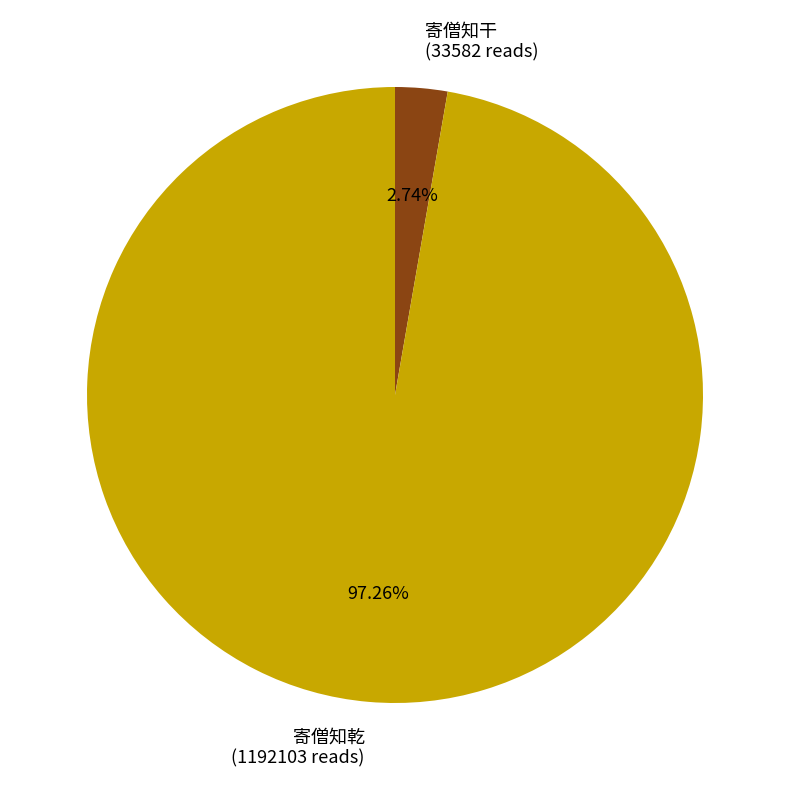

Is the sum of 寄僧知乾 and 寄僧知干 greater than half?

Yes